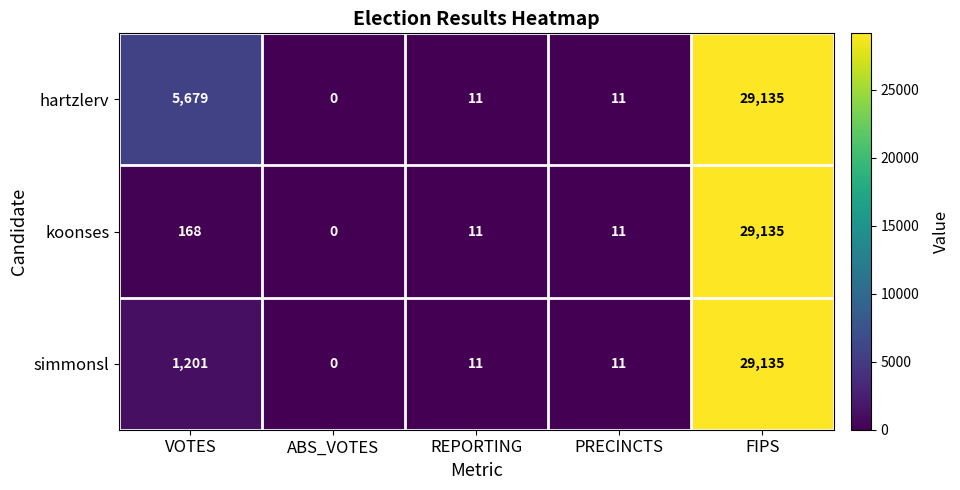

How many series are shown in this chart?

3